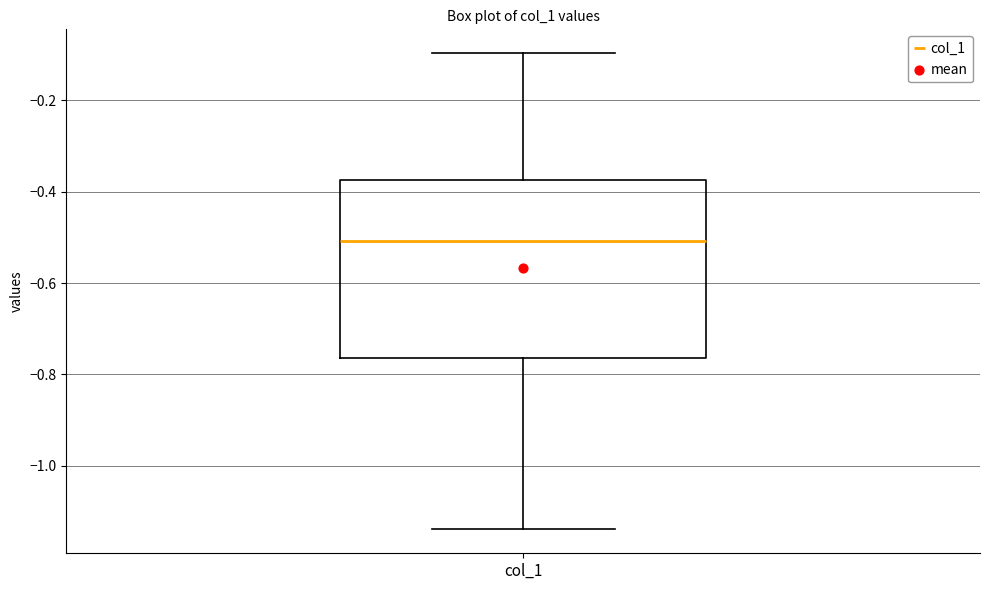

Read this box plot against the y-axis: the position of the median line, the range covered by the box, and the ends of both whiskers. The values are not printed on the chart, so give them approximately, as read against the axis.

median -0.50, box -0.76 to -0.38, whiskers -1.14 to -0.10